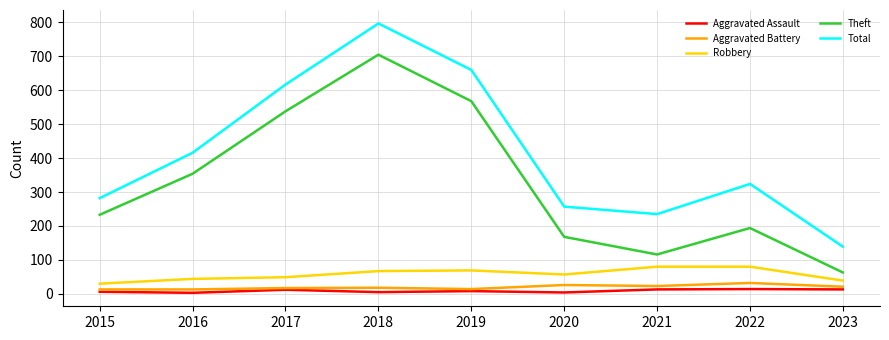

In Aggravated Assault, how many points are higher than both neighbors (excluding endpoints)?

3